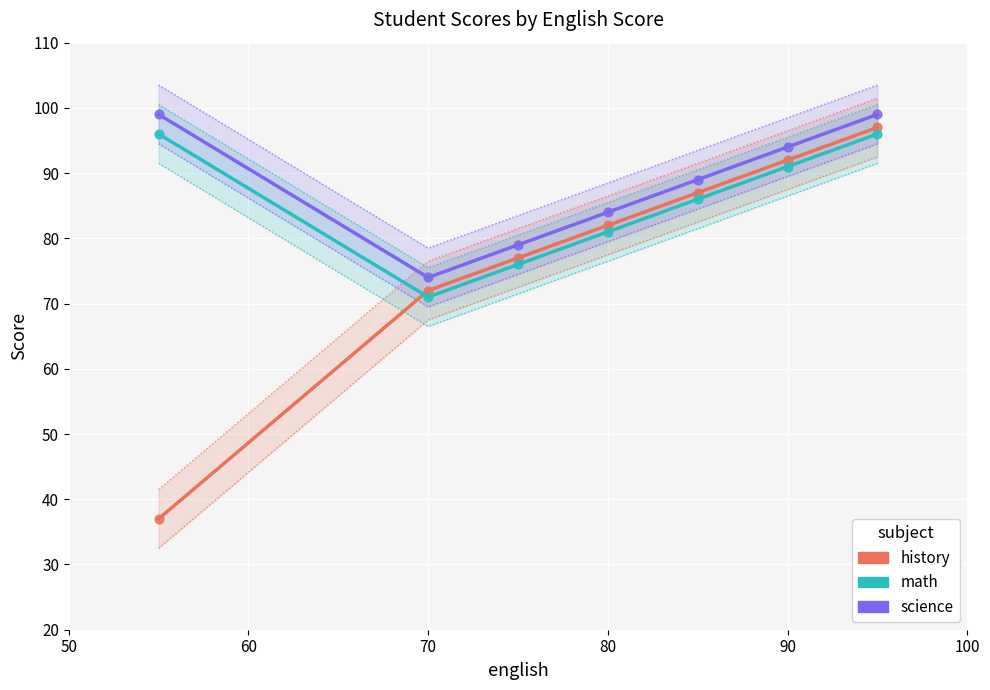

What are all the series names shown in the legend?

history, math, science